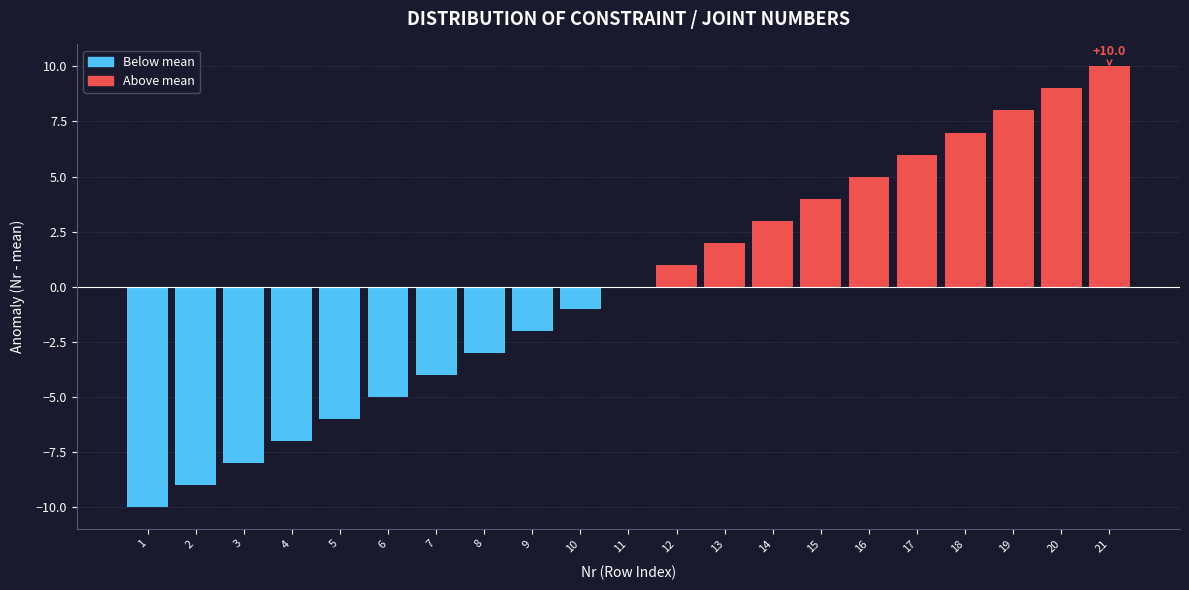

Reading right to left, transcribe all the data shown in this chart.

21=10	20=9	19=8	18=7	17=6	16=5	15=4	14=3	13=2	12=1	11=0	10=-1	9=-2	8=-3	7=-4	6=-5	5=-6	4=-7	3=-8	2=-9	1=-10